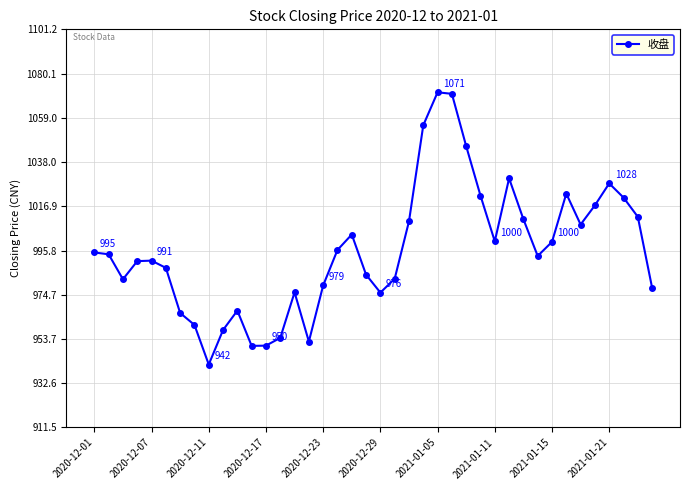

What is the value of the 26th point from the left?

1070.5